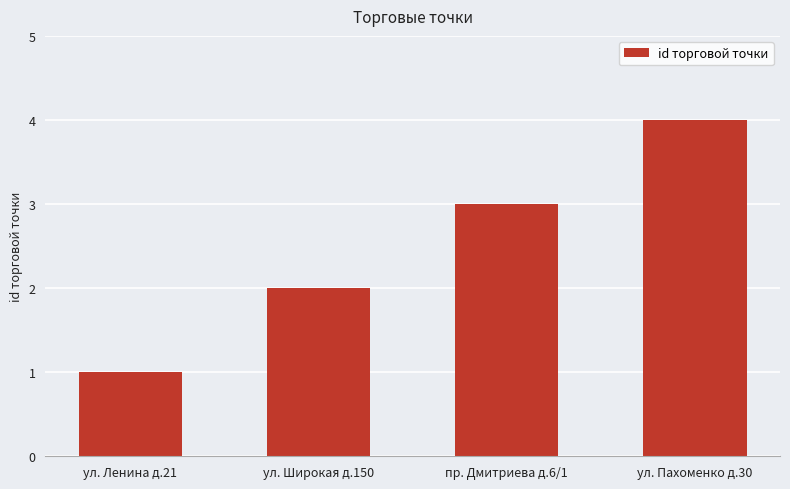

Rank the categories by value from highest to lowest.

ул. Пахоменко д.30, пр. Дмитриева д.6/1, ул. Широкая д.150, ул. Ленина д.21